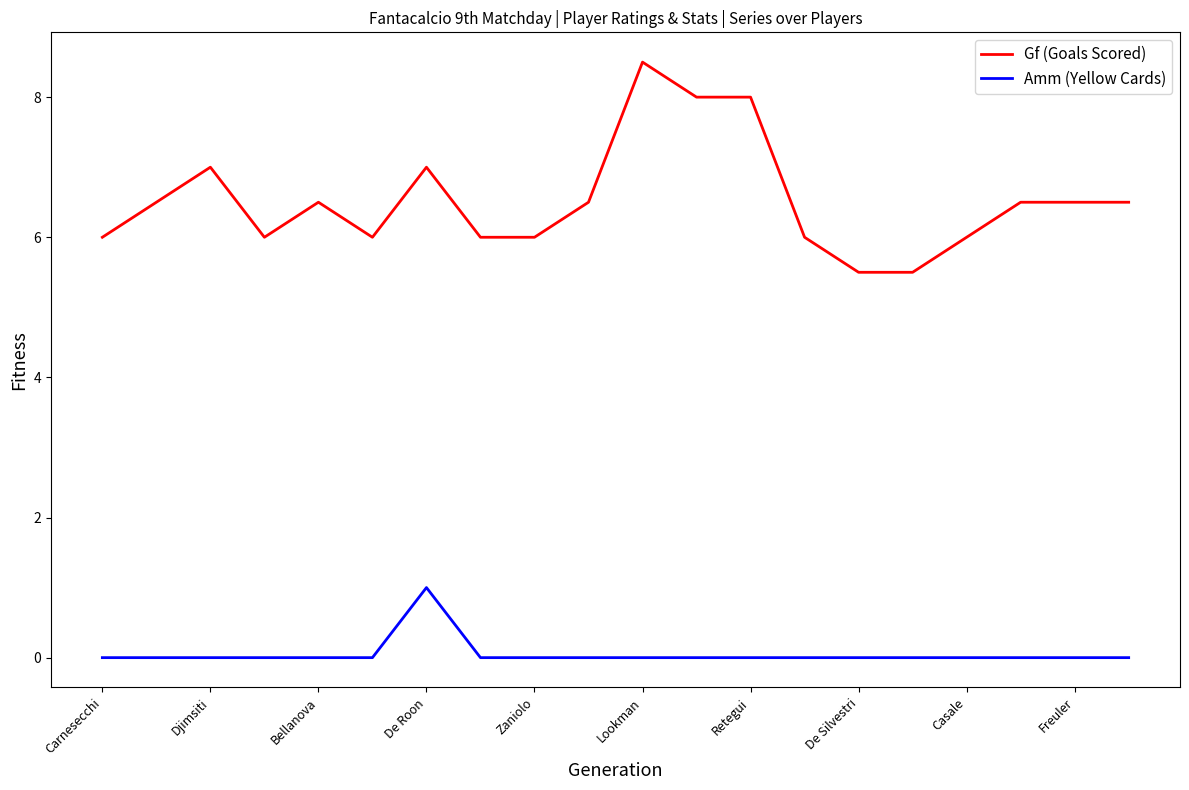

List the series in order of their overall mean, lowest first.

Amm (Yellow Cards), Gf (Goals Scored)